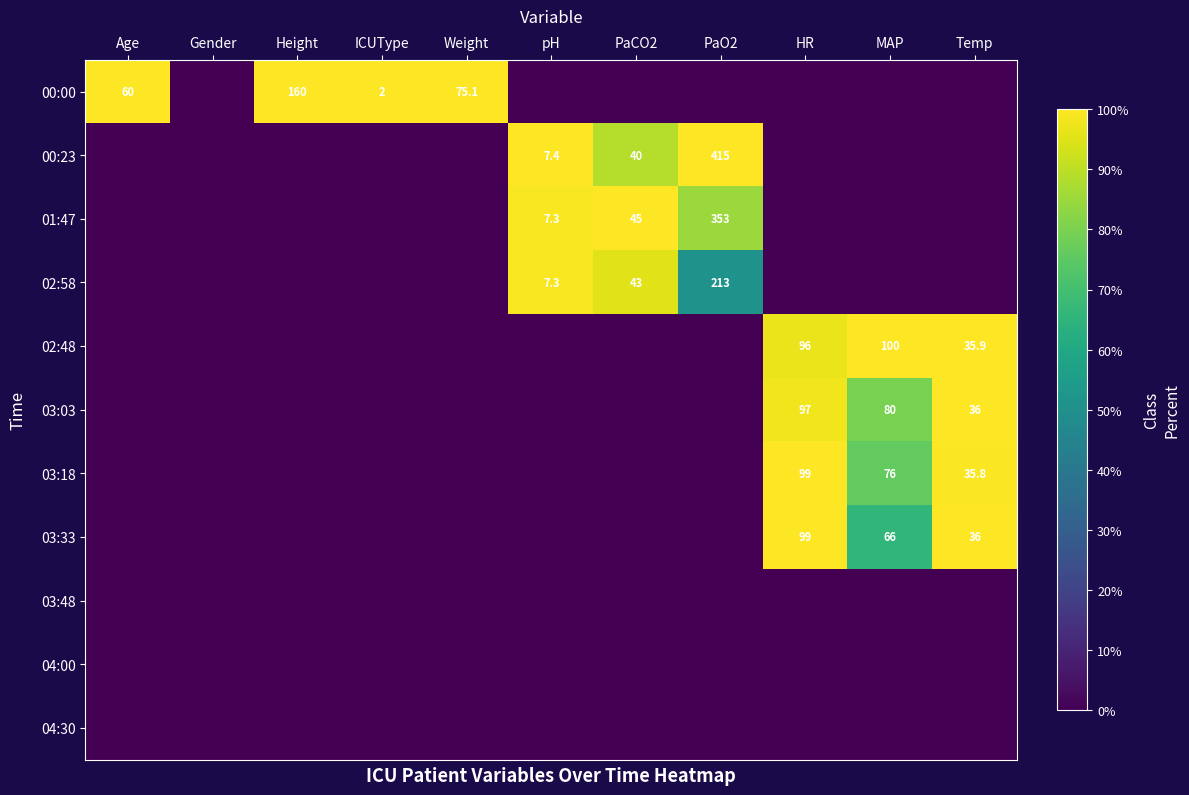

True or false: 00:00 has a value of 3.0 at ICUType.

False